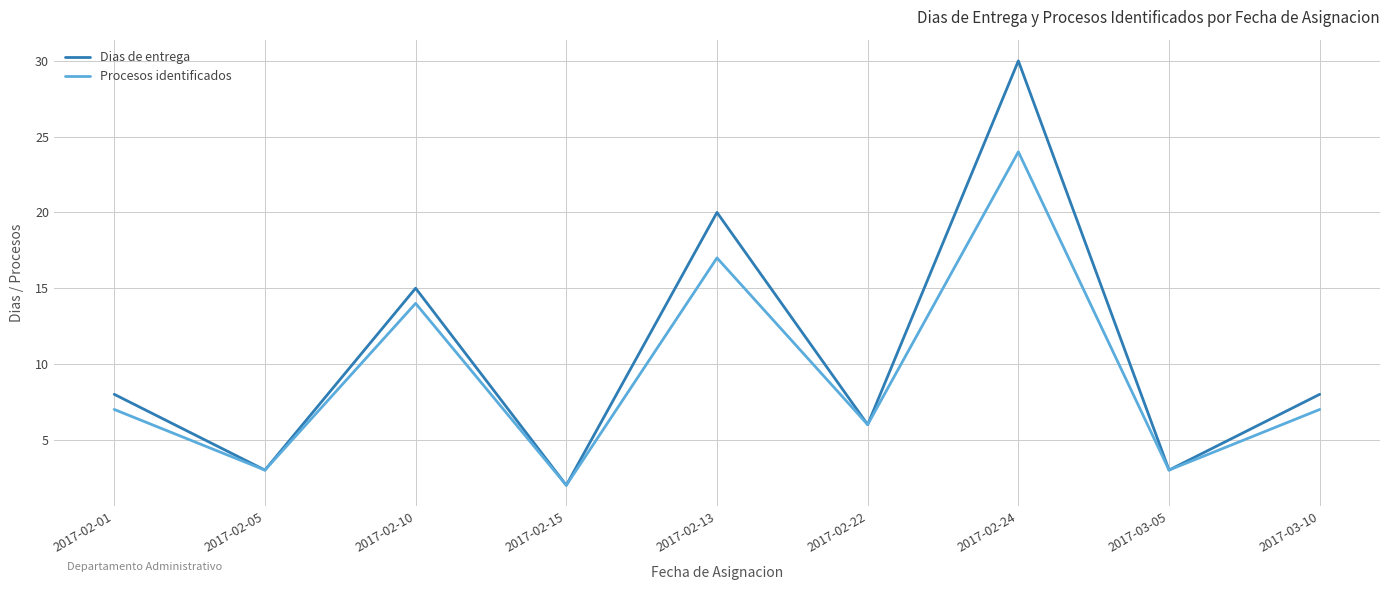

Rank the series by their average value, from highest to lowest.

Dias de entrega, Procesos identificados